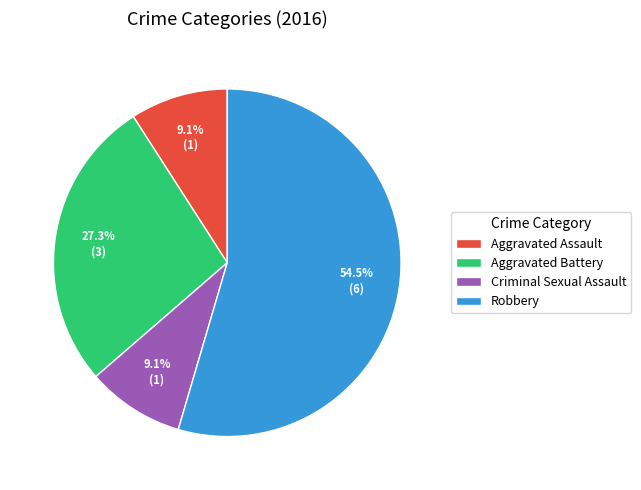

Count the number of slices in the pie.

4